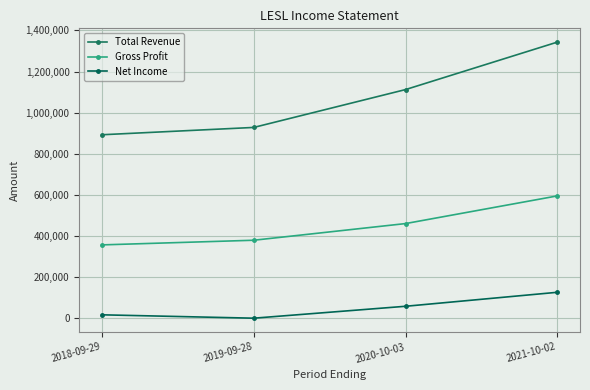

Rank the series by their average value, from highest to lowest.

Total Revenue, Gross Profit, Net Income